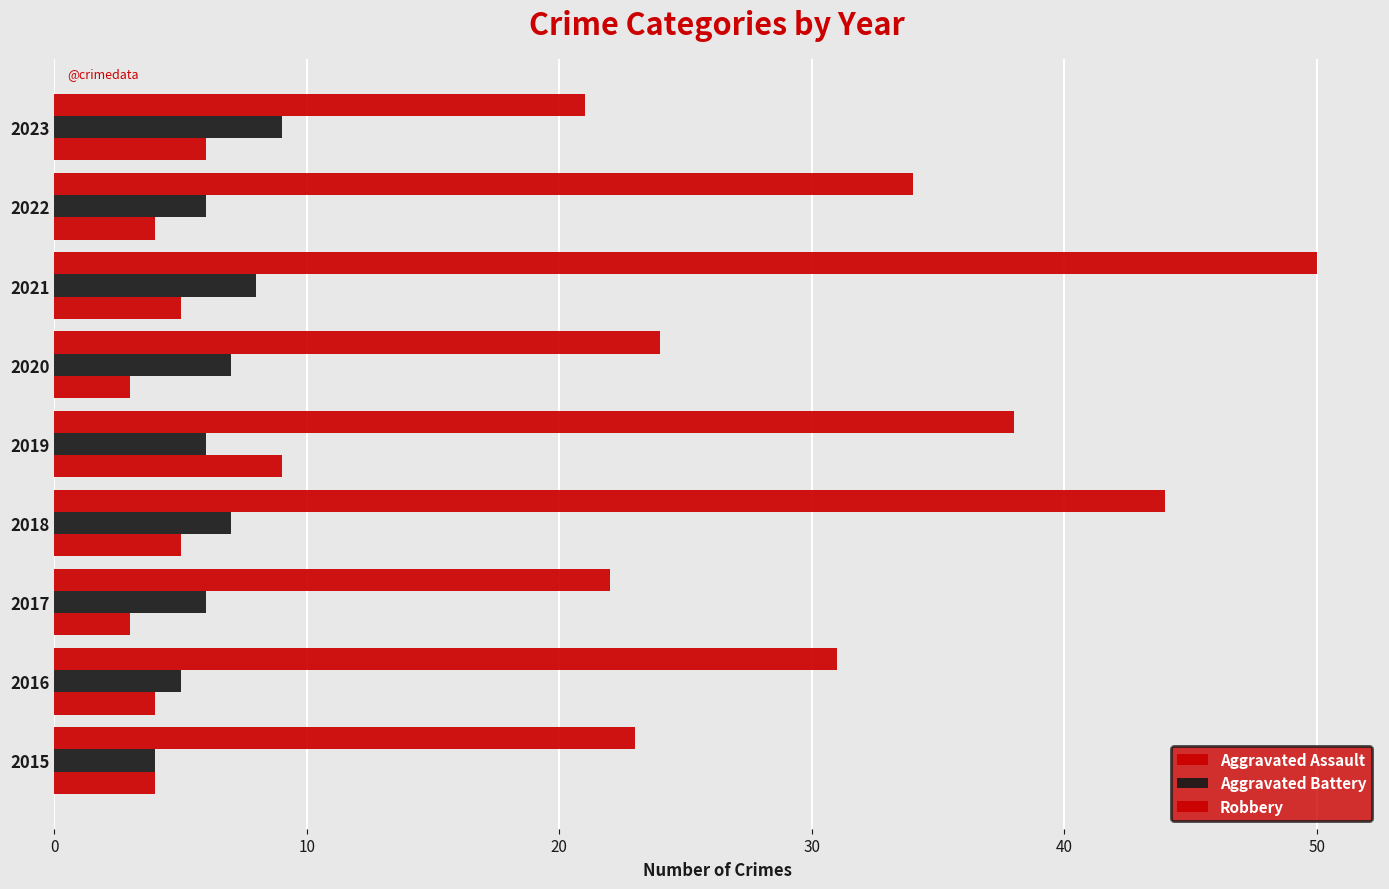

Count the number of categories in the chart.

9